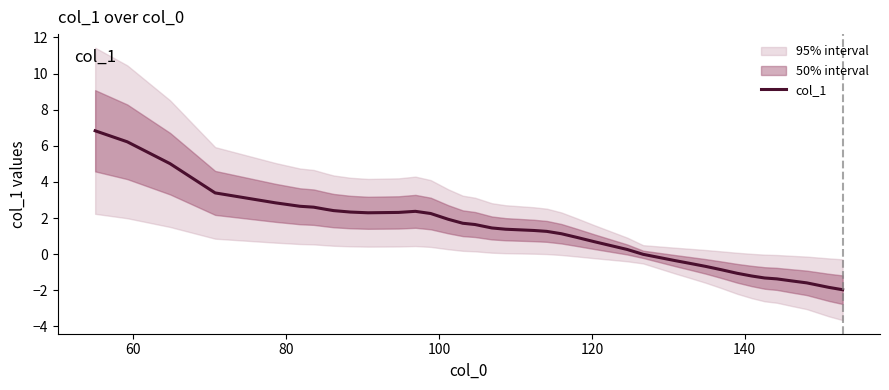

How many points are lower than both their immediate neighbors (excluding endpoints)?

1